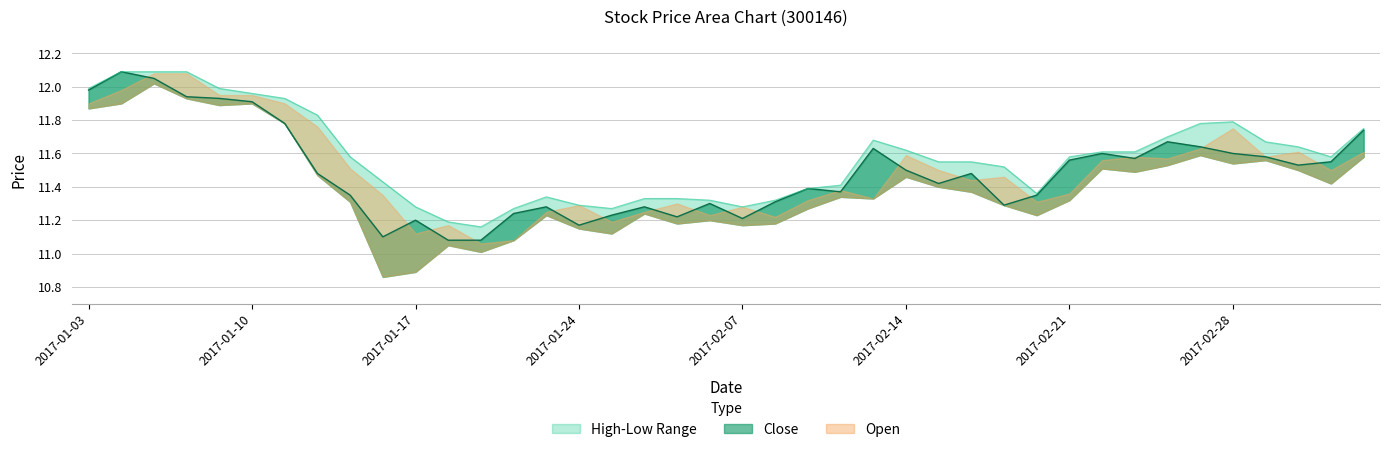

Where is High nearest to the value 11?

2017-01-19